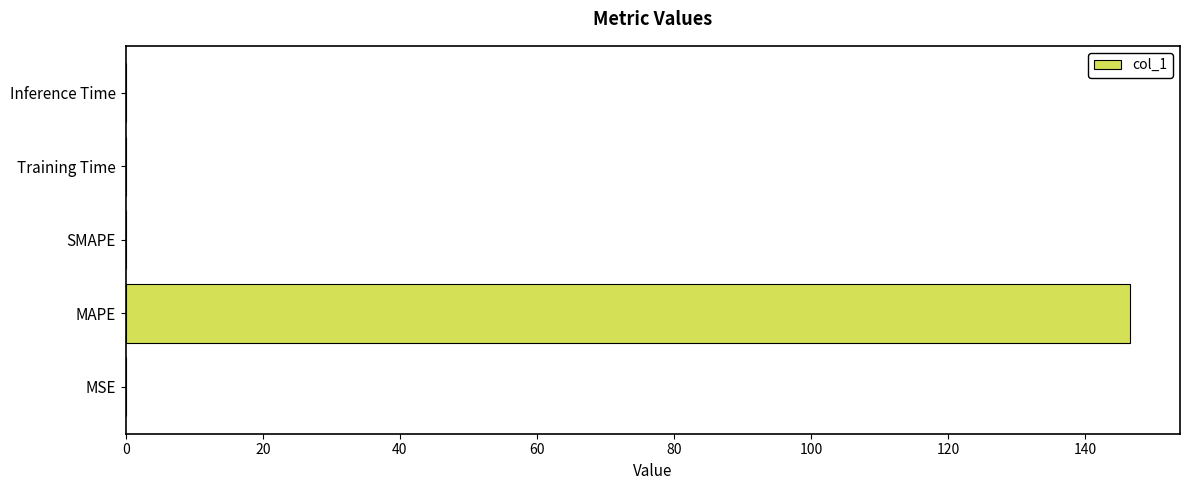

Which label corresponds to the largest value in the chart?

MAPE